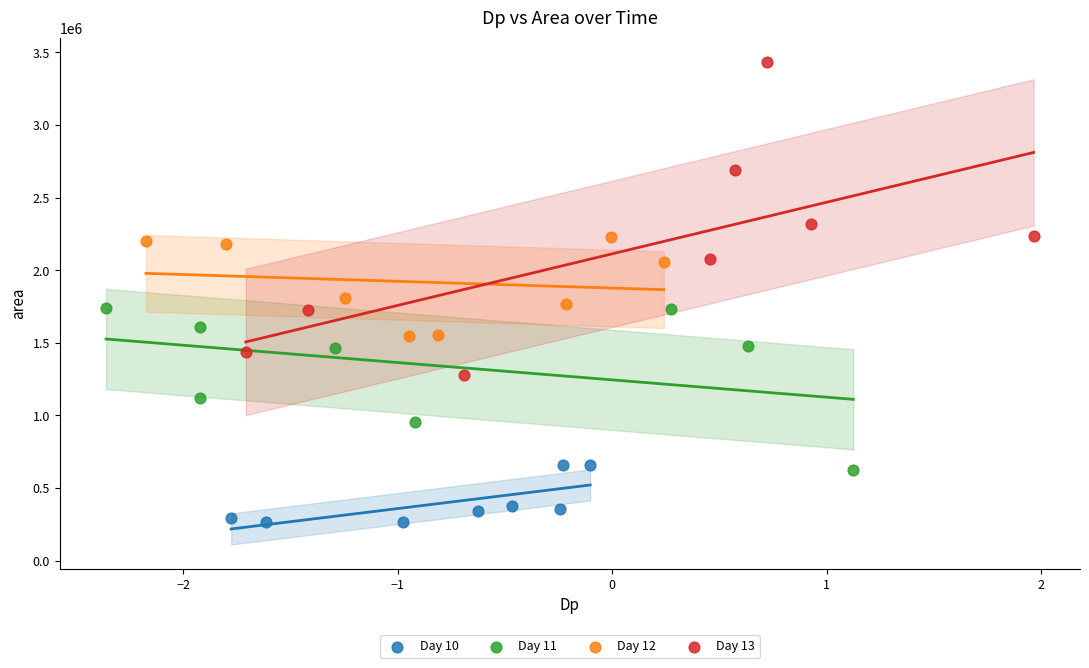

Which series reaches the minimum Y coordinate?

Day 10